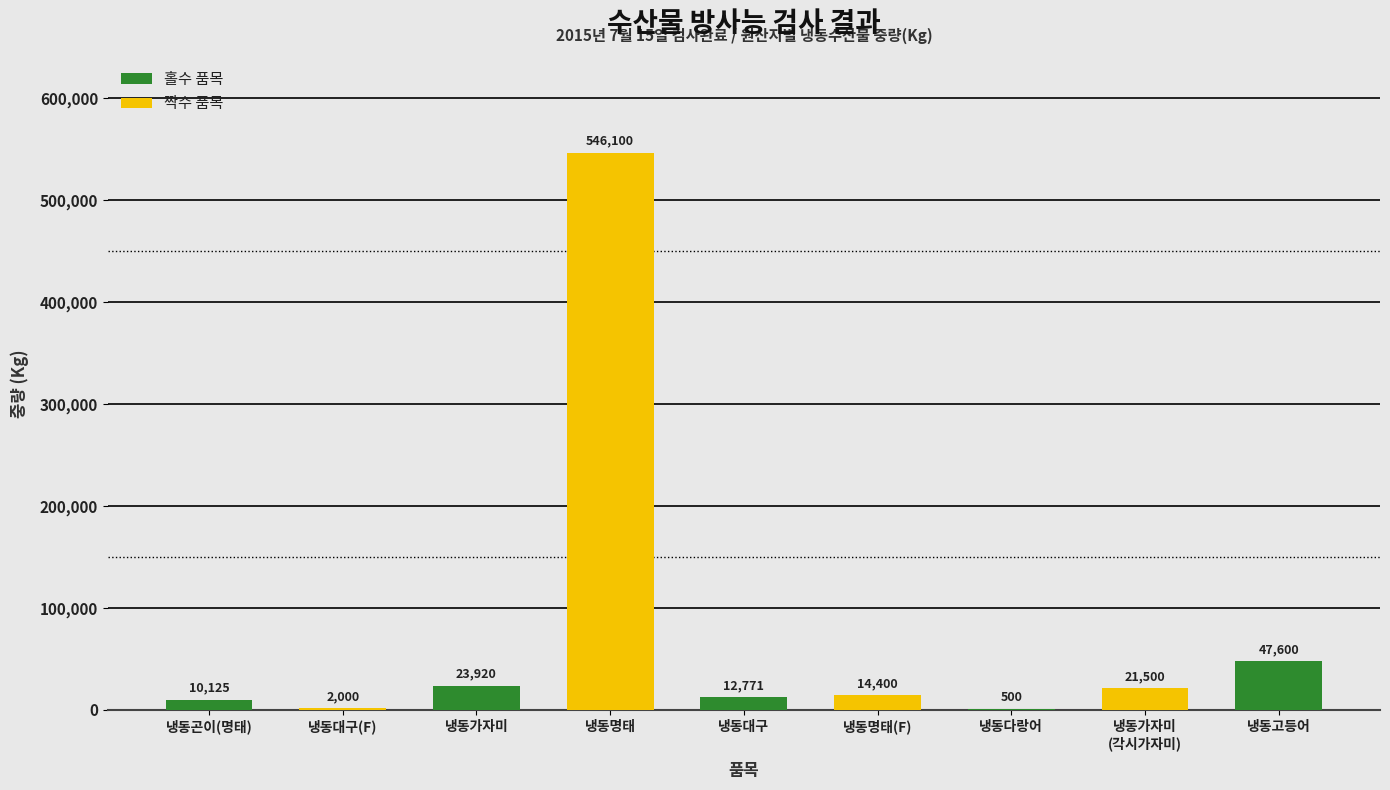

Reading right to left, list all the values displayed in this chart.

47600	21500	500	14400	12771	546100	23920	2000	10125